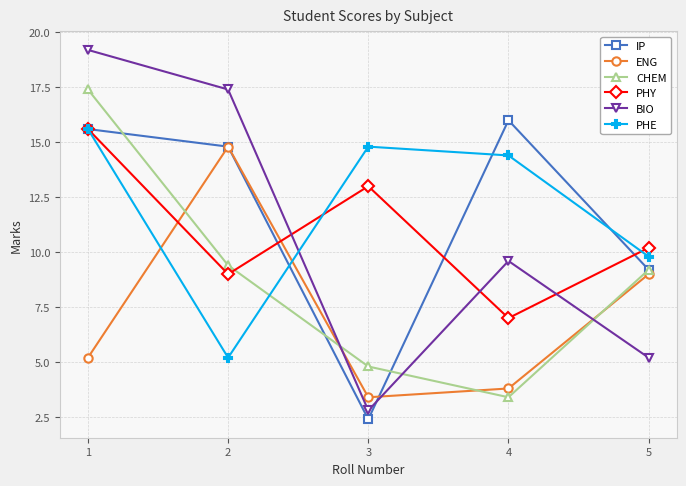

What is the sum of all ENG values?

36.2